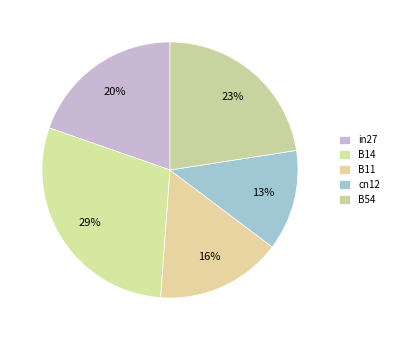

How many segments does this pie chart have?

5